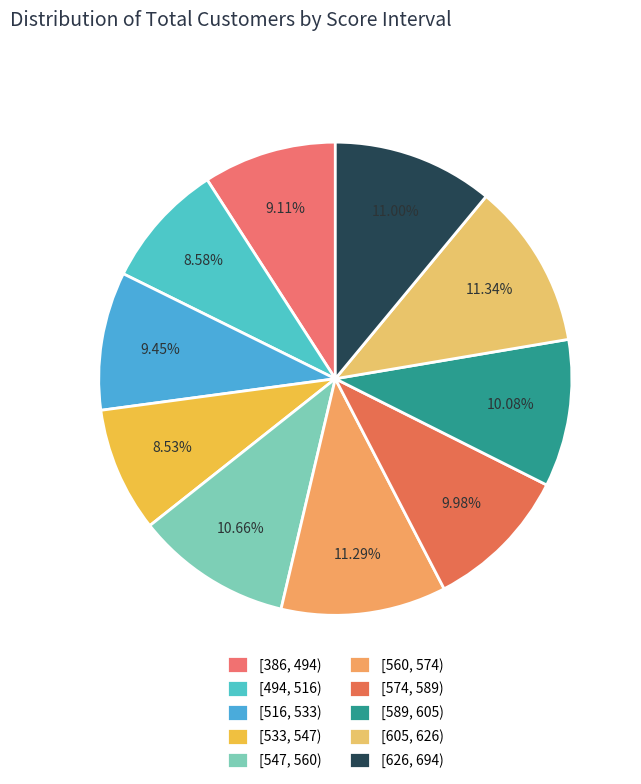

What is the largest slice in the pie chart?

[605, 626)